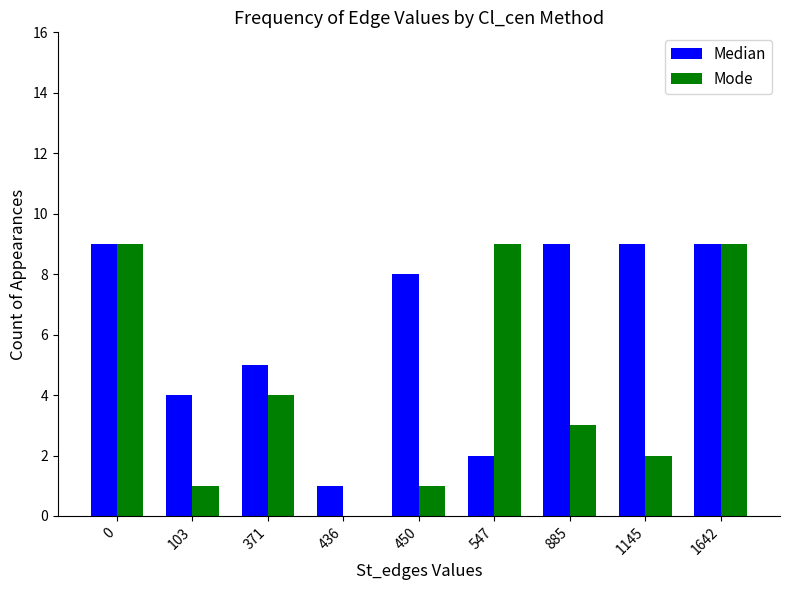

Reading right to left, extract all data points from this chart.

Median: 1642=9	1145=9	885=9	547=2	450=8	436=1	371=5	103=4	0=9
Mode: 1642=9	1145=2	885=3	547=9	450=1	436=0	371=4	103=1	0=9